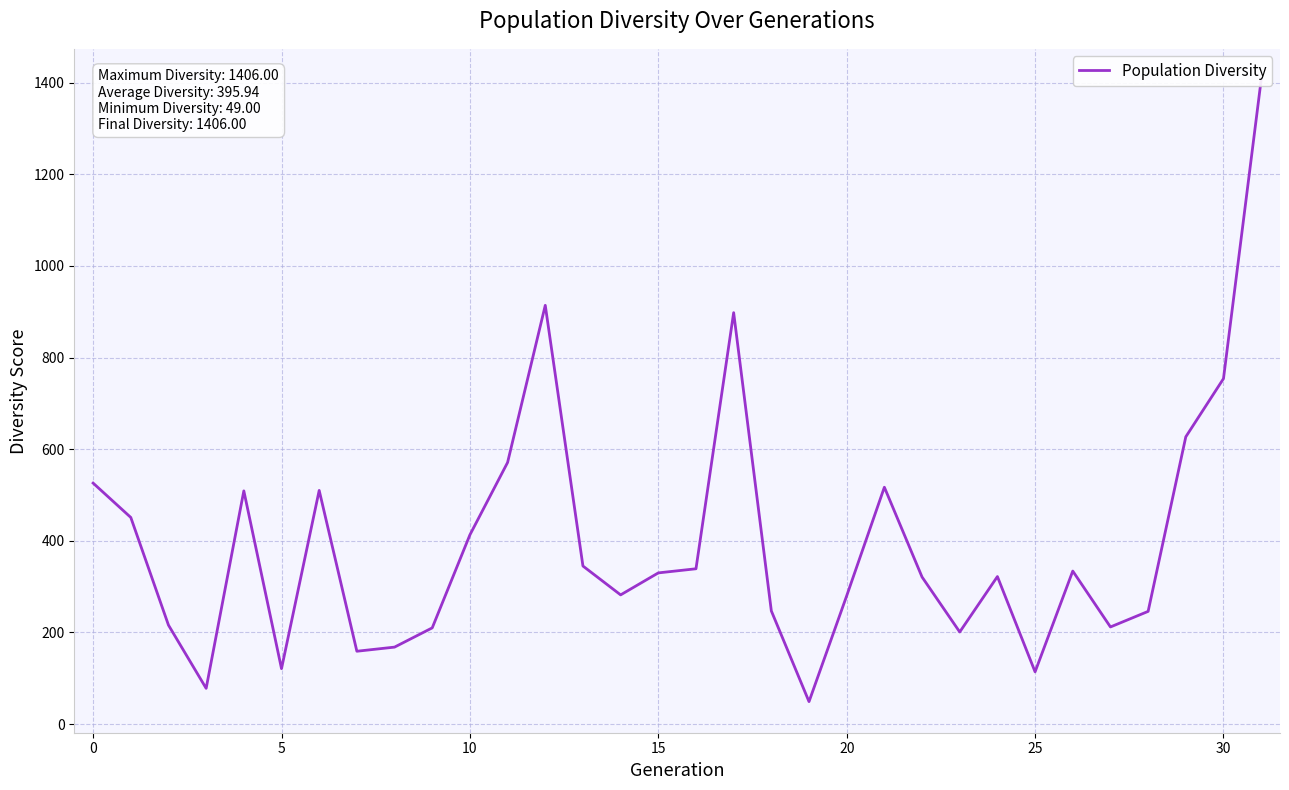

Read the value at 31, to the nearest 50.

1400